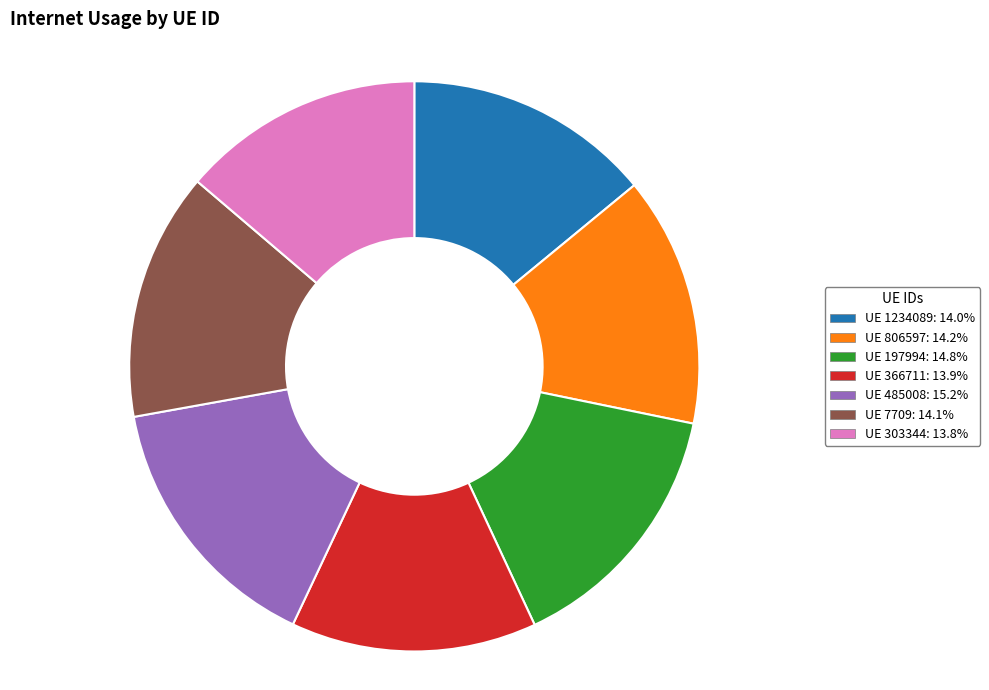

Is there any slice that represents more than half of the pie?

No